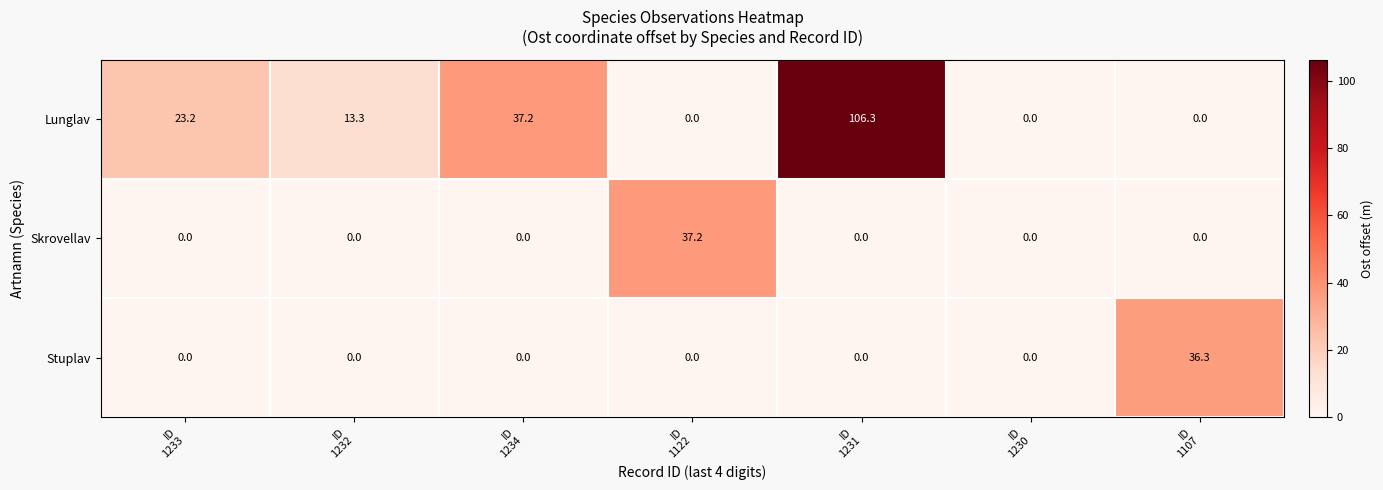

At how many categories does at least one series exceed 95?

1